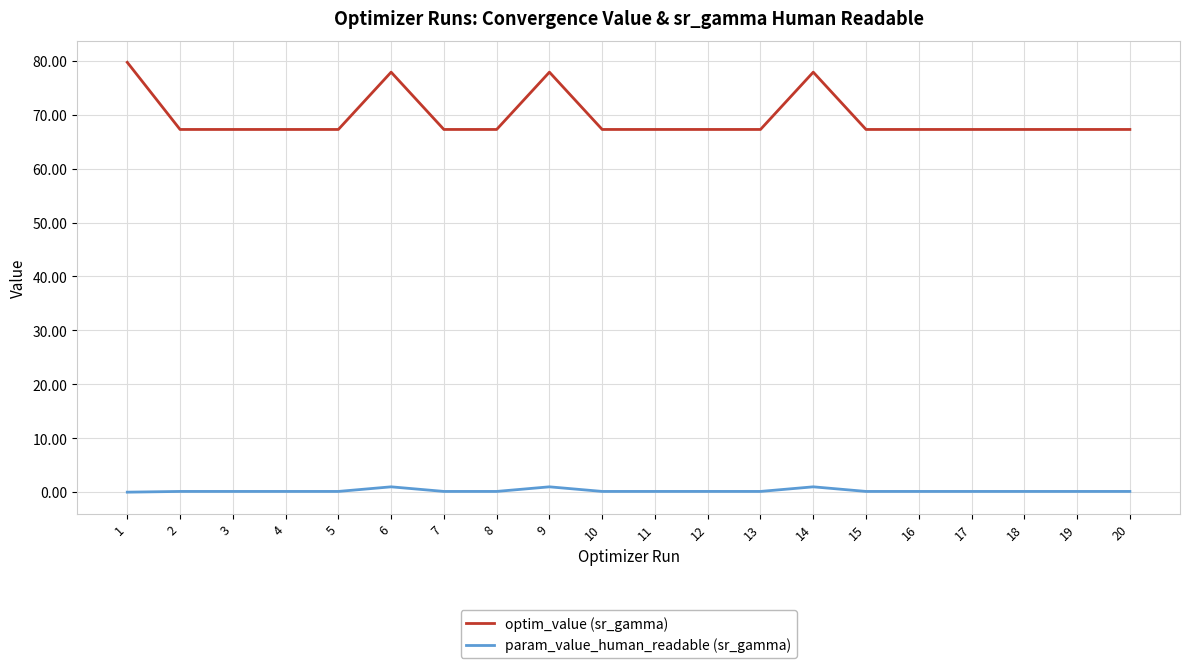

True or false: param_value_human_readable (sr_gamma) and optim_value (sr_gamma) intersect in this chart.

False